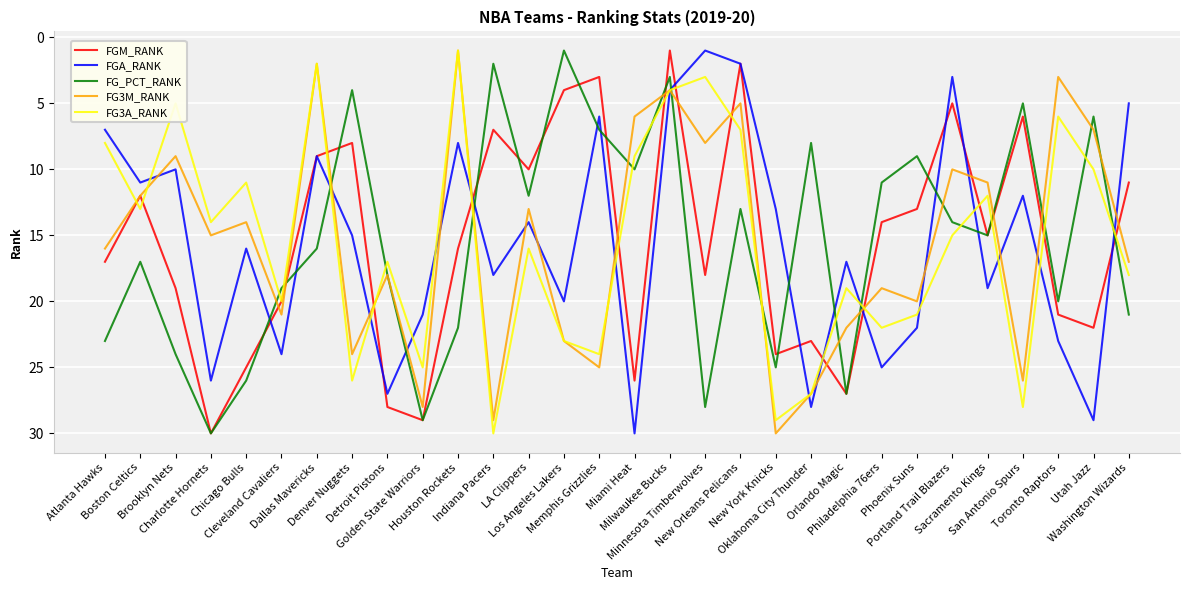

Count the number of data series in this chart.

5